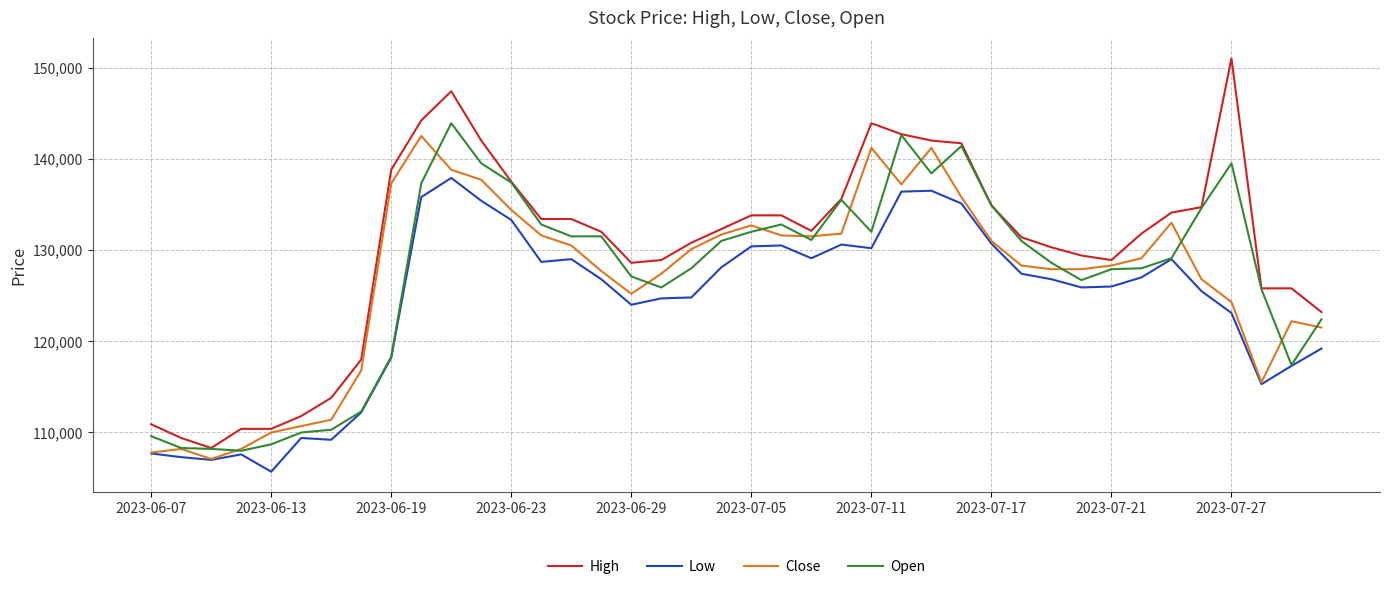

Which series has the largest total across all categories?

High